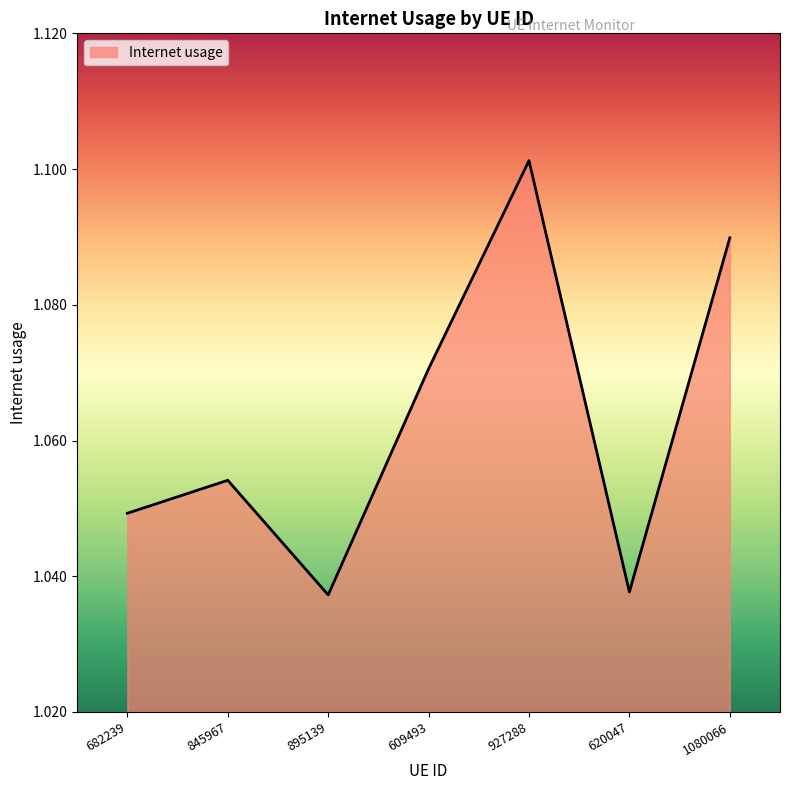

At which category does the chart reach its peak across all series?

927288